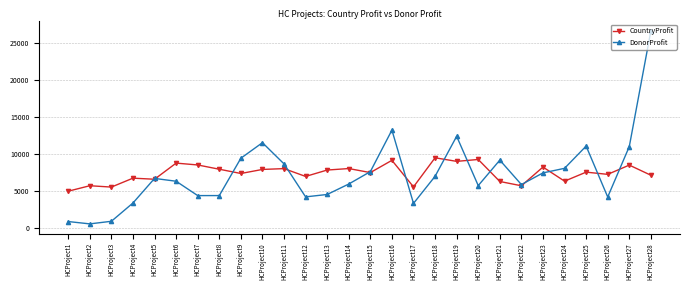

What is the spread (max minus min) of values at HCProject1?

4083